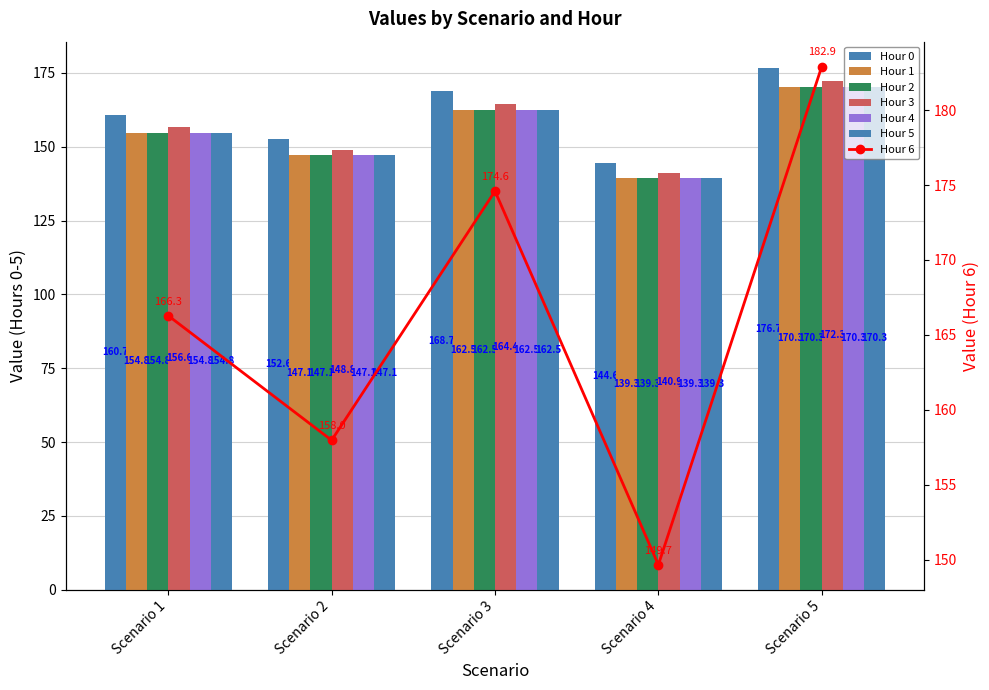

What is the smallest value displayed?

139.3